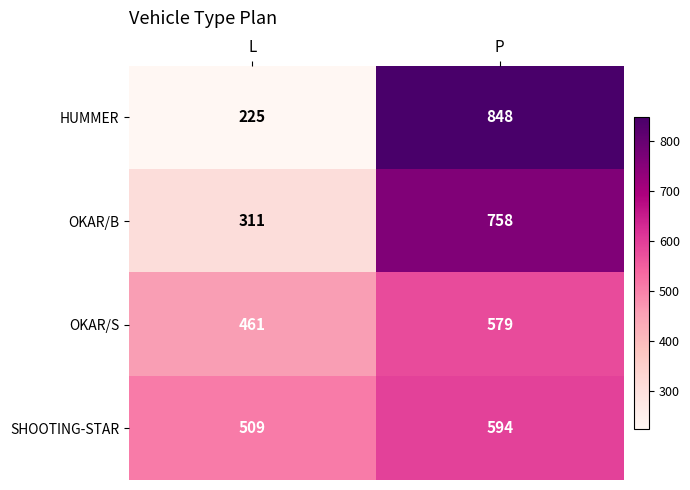

True or false: OKAR/B has a value of 311 at L.

True